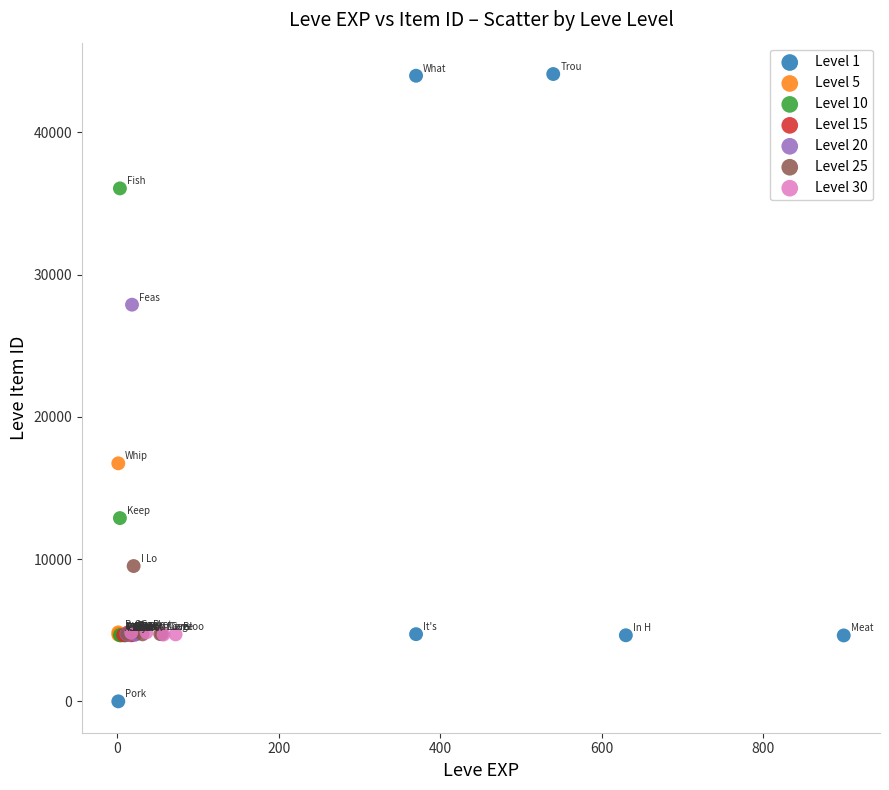

Which series has the widest spread of Y values?

Level 1